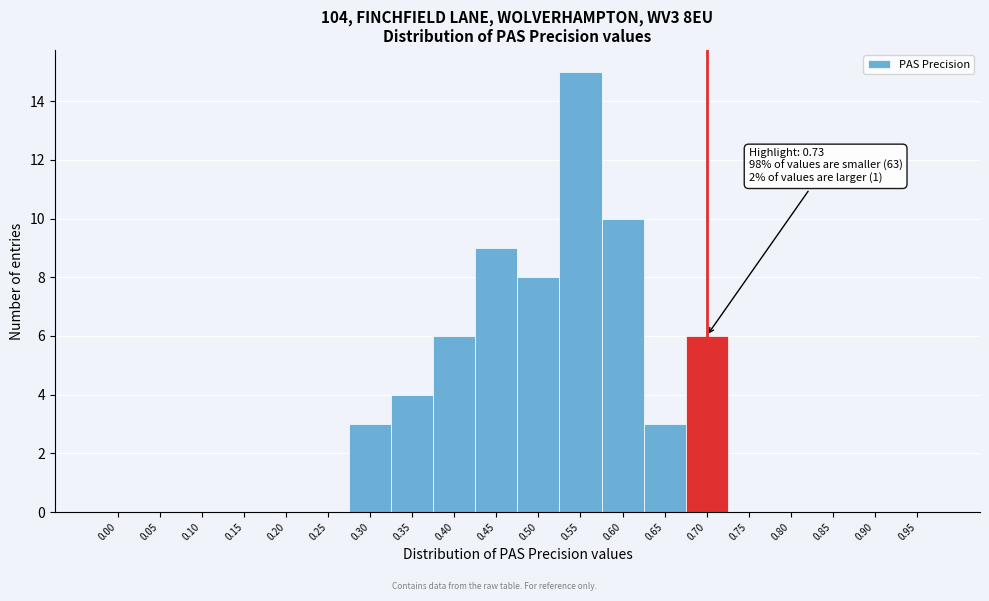

Reading right to left, what are all the values shown in this chart?

0.95=0	0.90=0	0.85=0	0.80=0	0.75=0	0.70=6	0.65=3	0.60=10	0.55=15	0.50=8	0.45=9	0.40=6	0.35=4	0.30=3	0.25=0	0.20=0	0.15=0	0.10=0	0.05=0	0.00=0